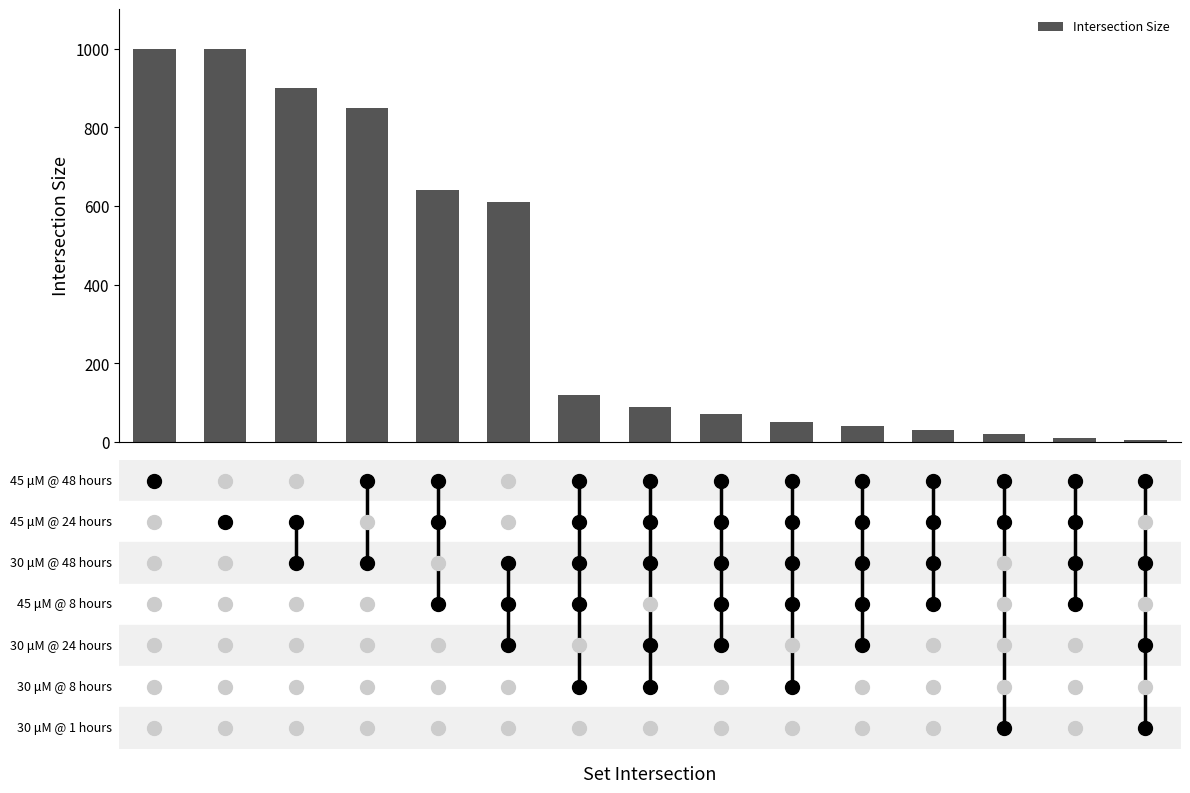

Reading left to right, transcribe all the data shown in this chart.

1000	1000	900	850	640	610	120	90	70	50	40	30	20	10	5